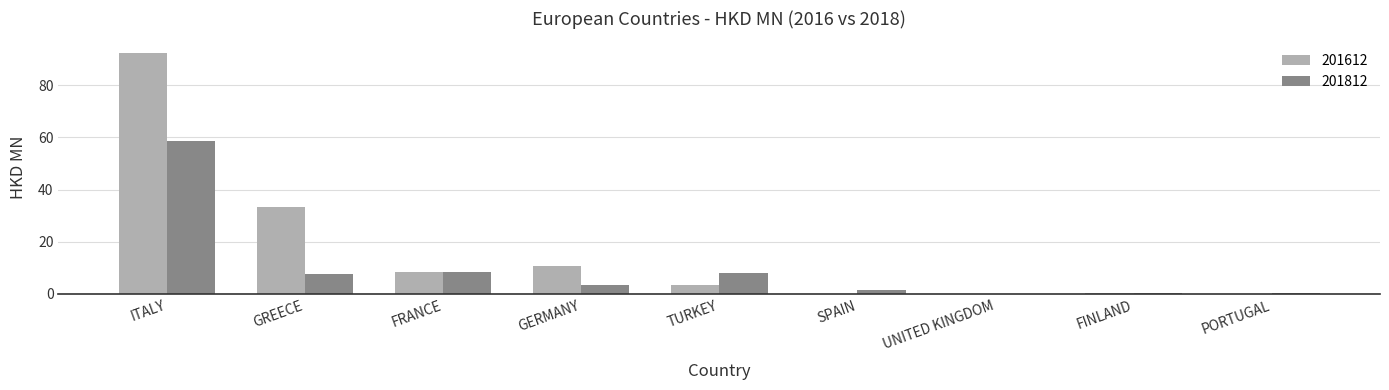

What are all the series names shown in the legend?

201612, 201812